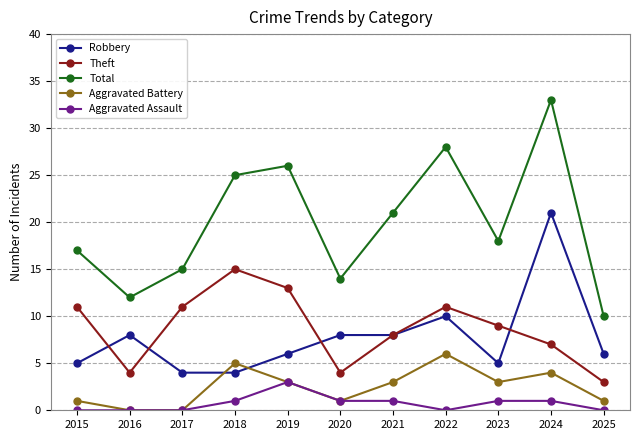

What is the total value across all series at 2021?

41